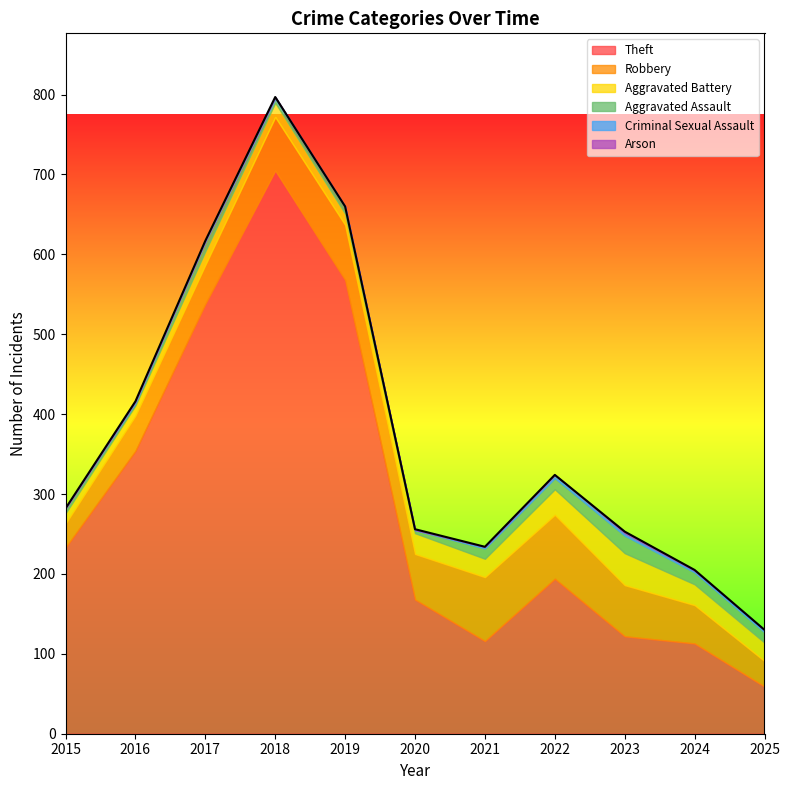

Which series has the largest range (max minus min)?

Theft